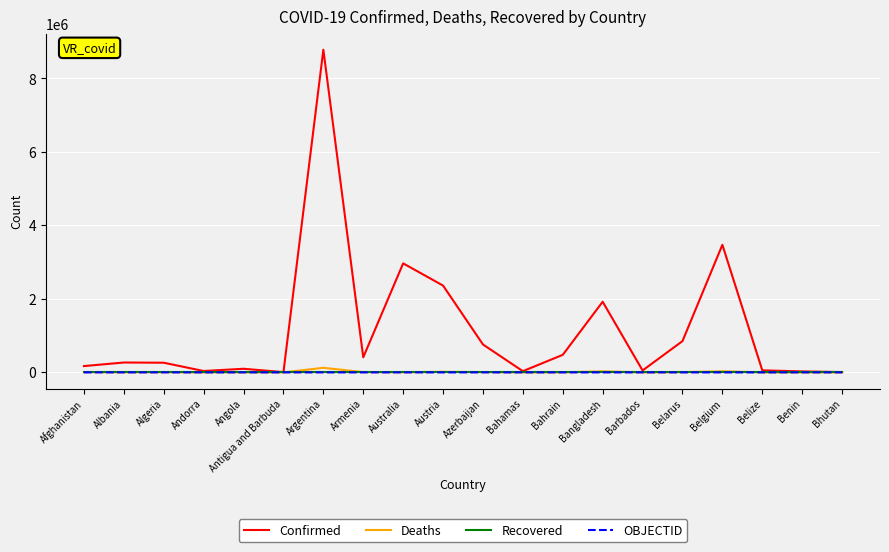

Which series has the largest total across all categories?

Confirmed